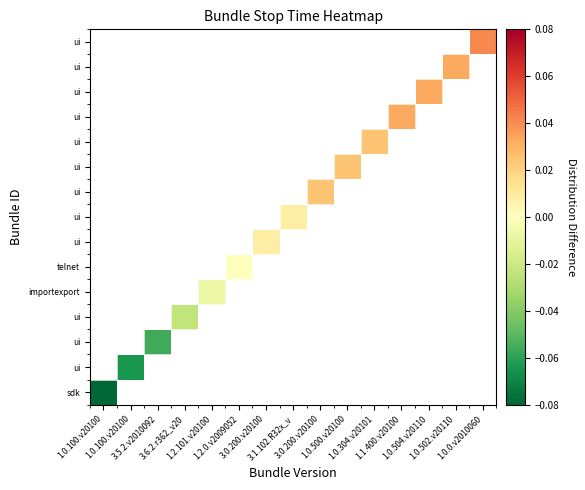

Which label corresponds to the smallest value in the chart?

1.0.100.v20100